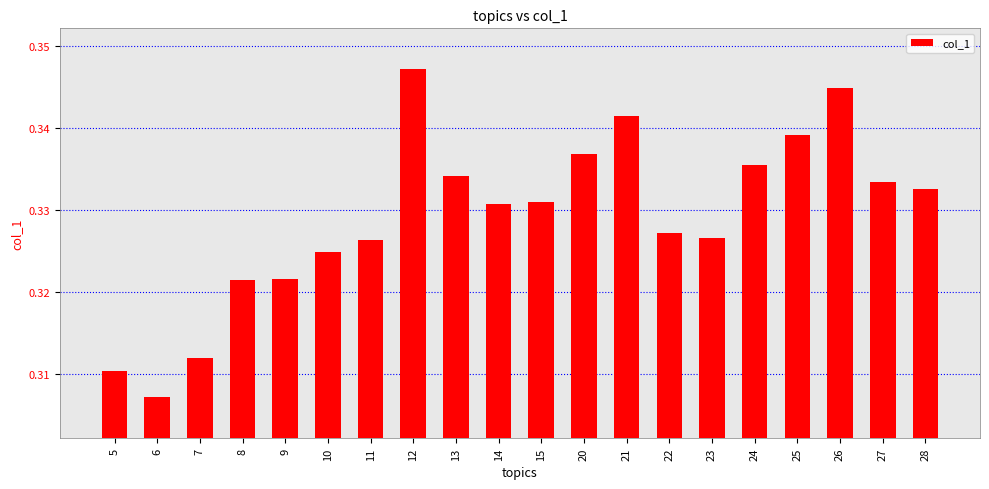

What is the sum of the values at 5 and 9?

0.6